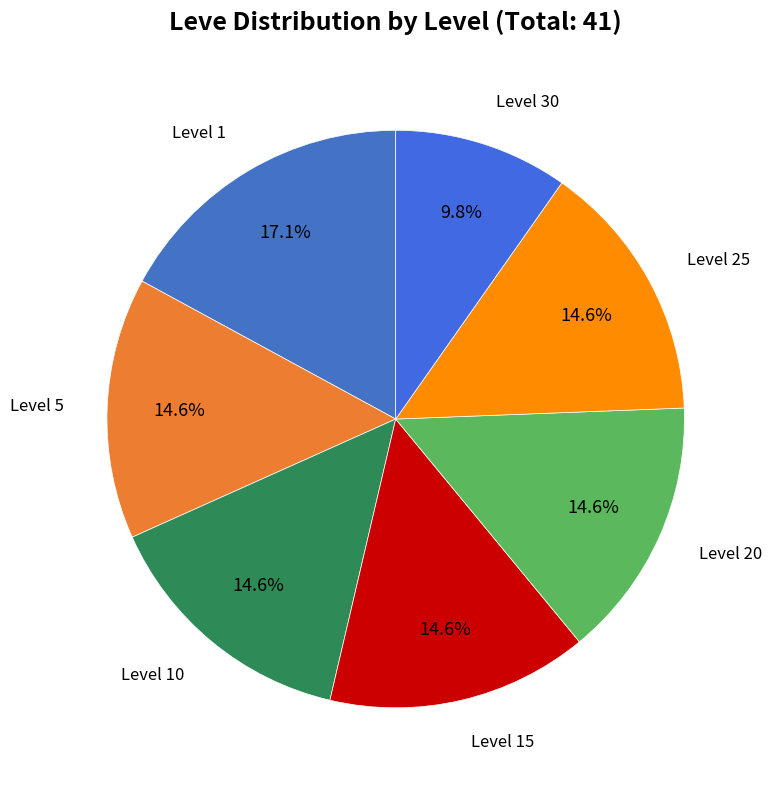

To the nearest percent, what is the difference between the largest and smallest slice percentages?

7%